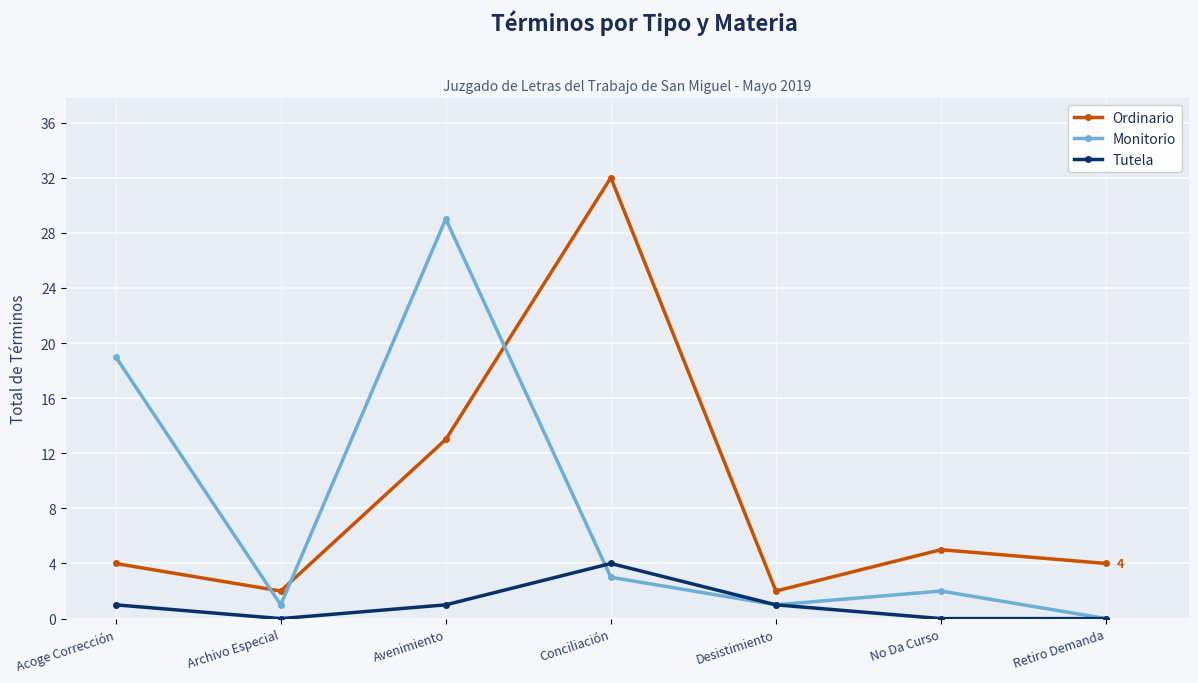

What is the value of the Tutela point at the 1st from the left?

1